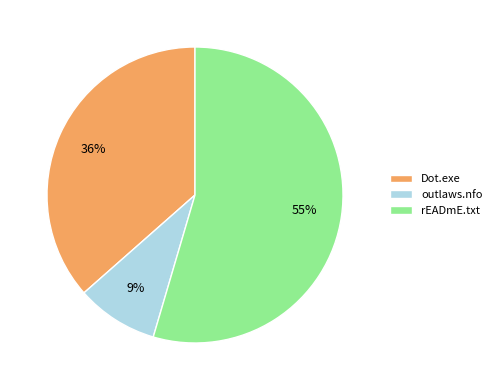

How many slices are in this pie chart?

3